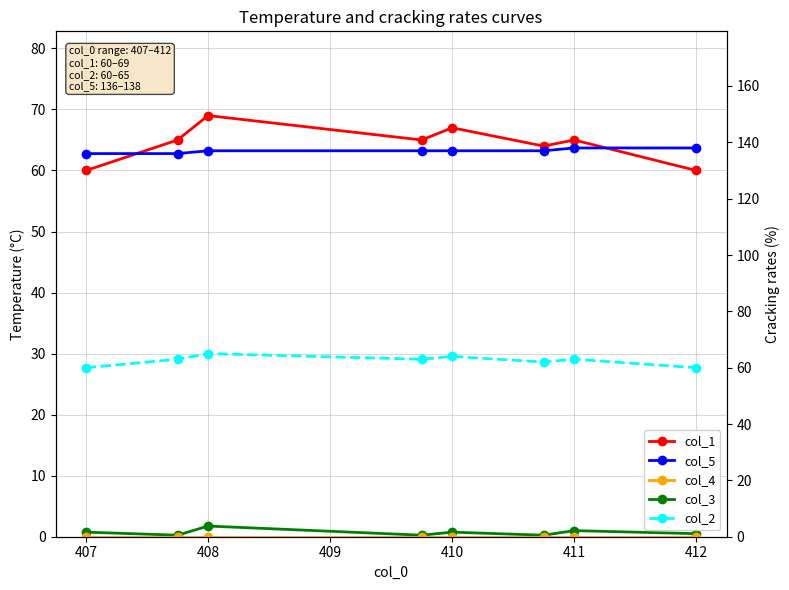

True or false: col_5 has more than 1 points higher than both neighbors.

False